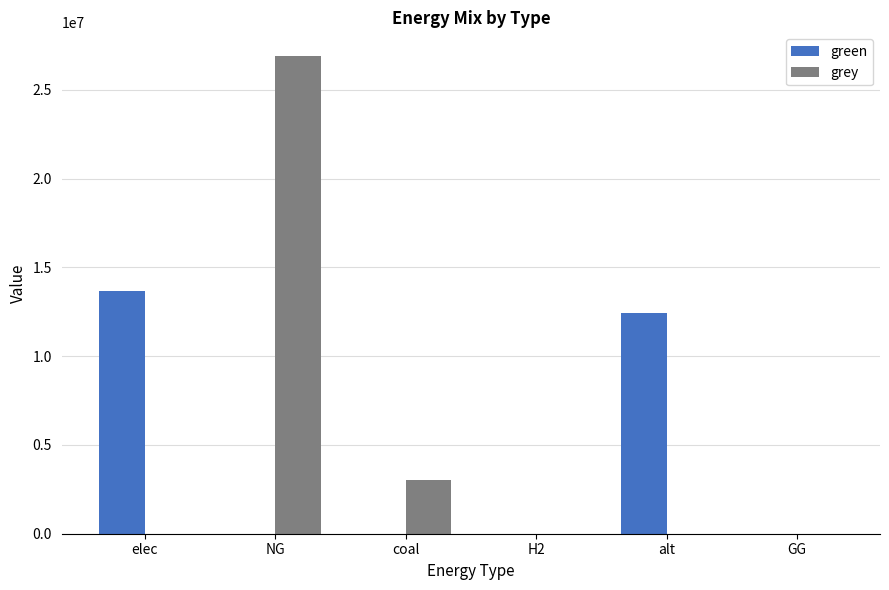

How many groups of bars are there?

6